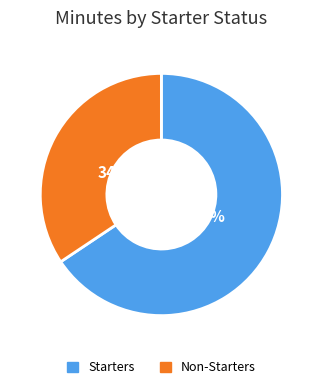

Is there any slice that represents more than half of the pie?

Yes